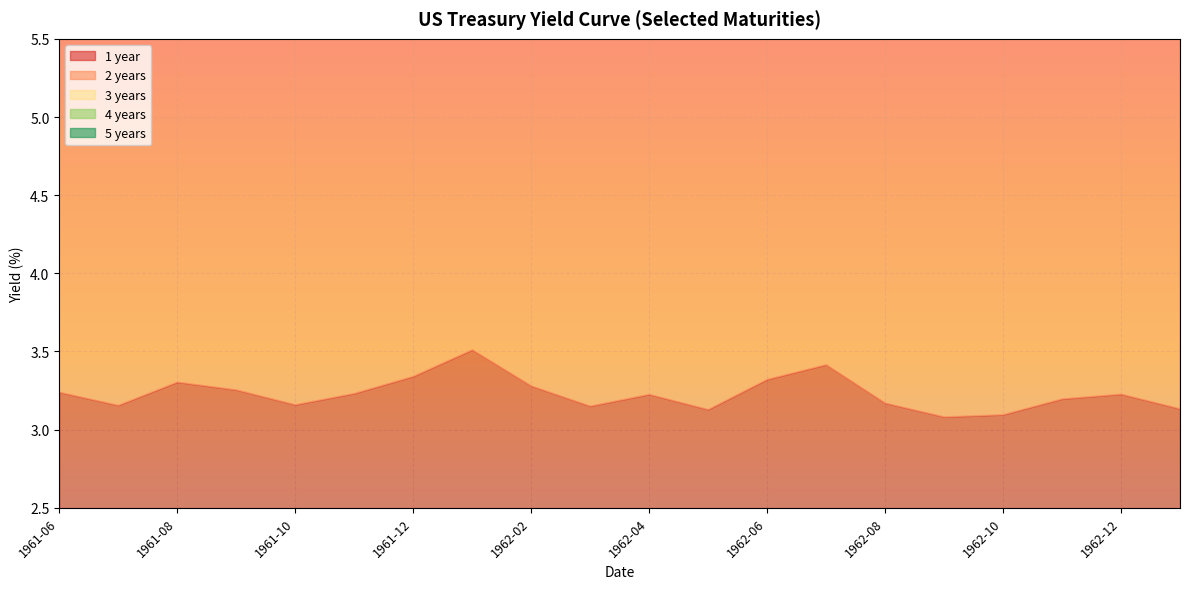

True or false: 5 years and 1 year cross at least once.

False